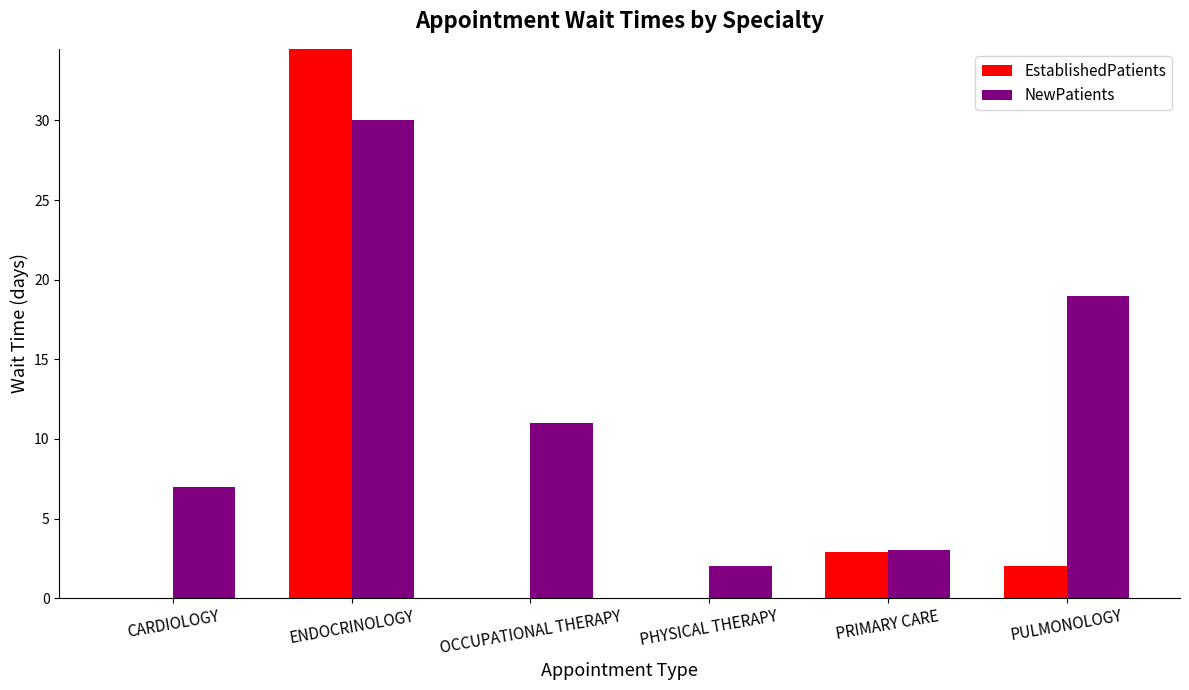

What is the difference between the second highest and second lowest values in the EstablishedPatients series?

2.9